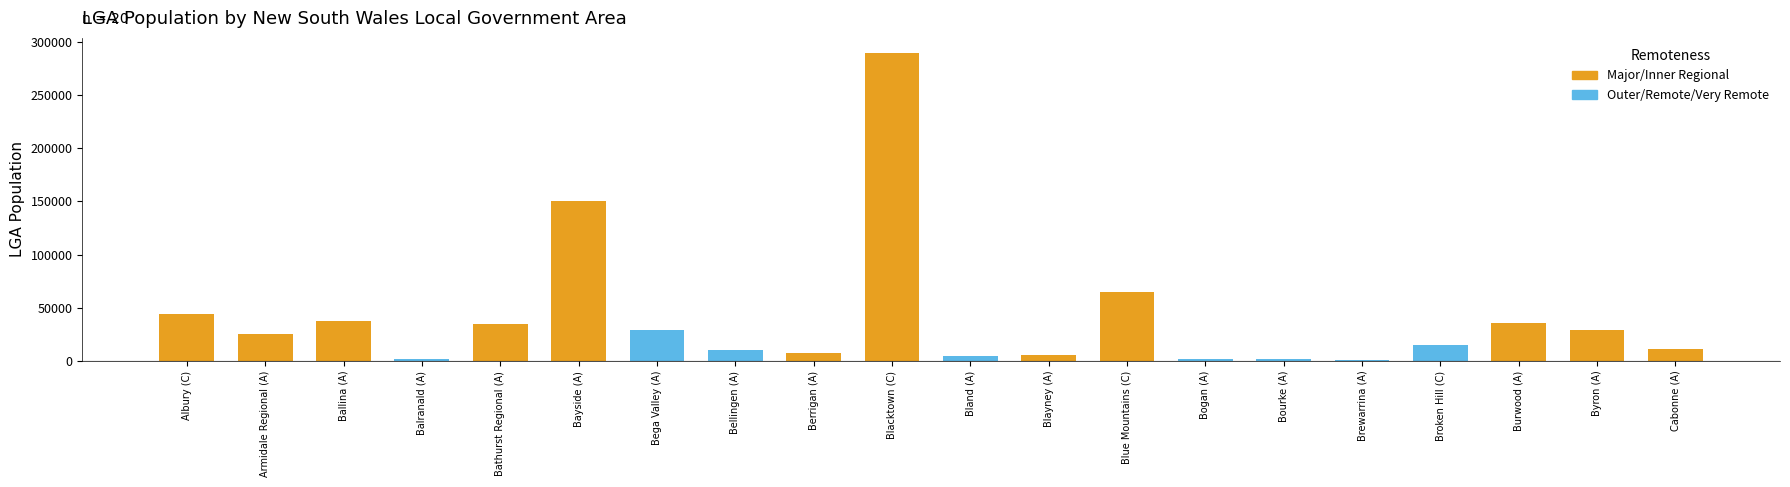

What is the minimum value shown in the chart?

1231